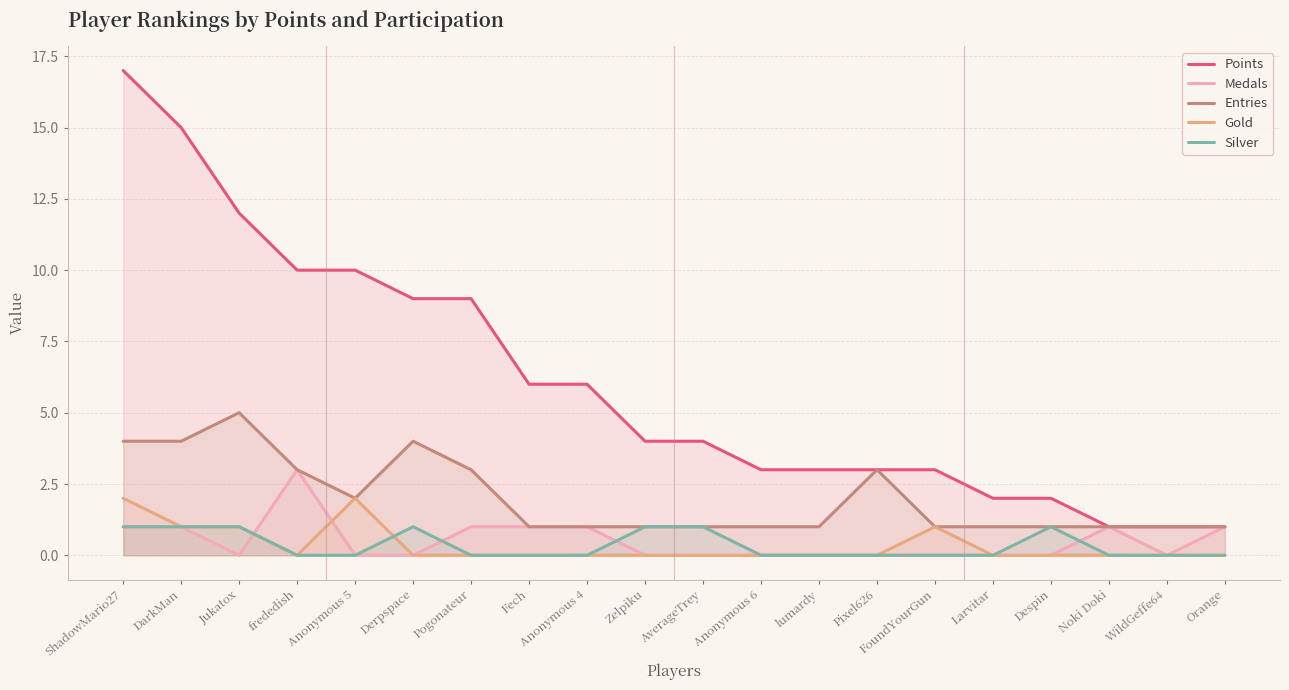

How many values in the Silver series exceed 0?

7